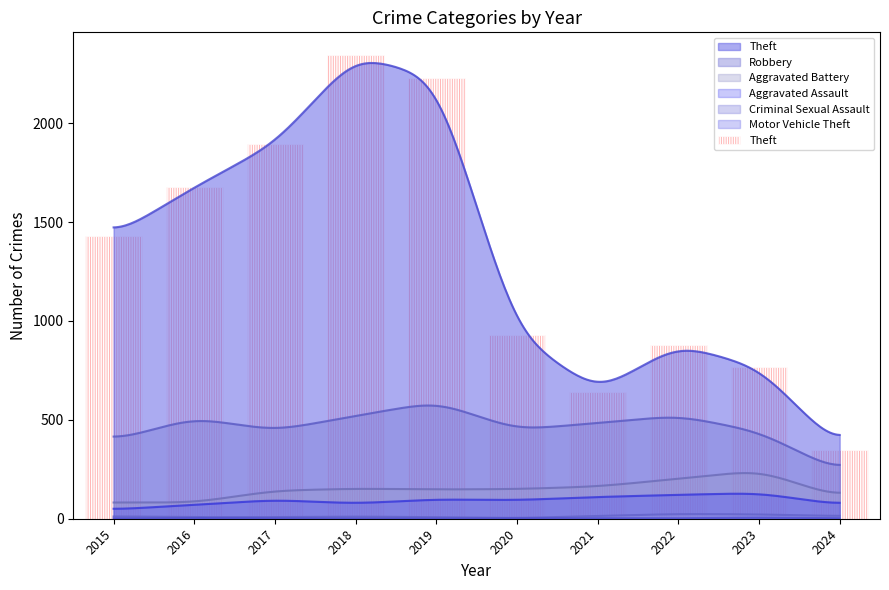

Approximately how many times larger is the value at 2020 compared to 2016?

0.6